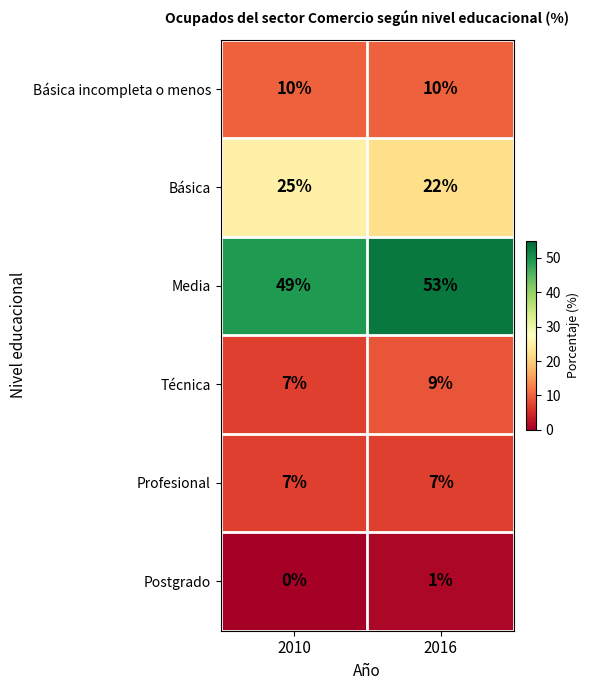

Rank the series by their maximum value, from lowest to highest.

Postgrado, Profesional, Técnica, Básica incompleta o menos, Básica, Media